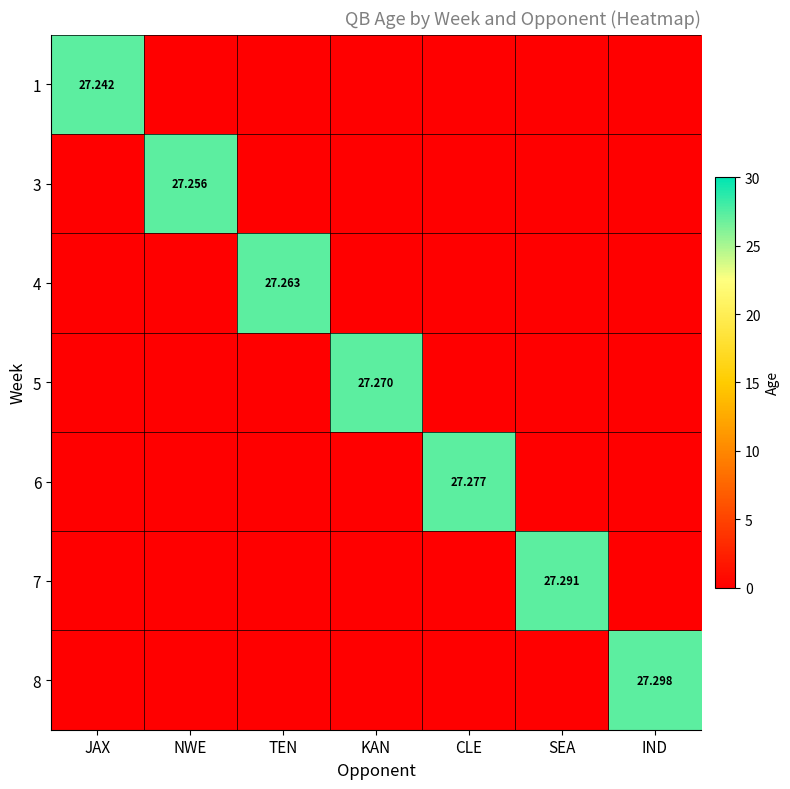

How many values in the 4 series exceed 0?

1